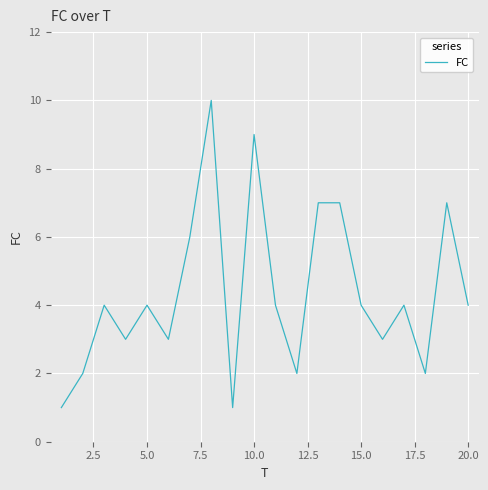

What is the difference between the maximum and minimum values?

9